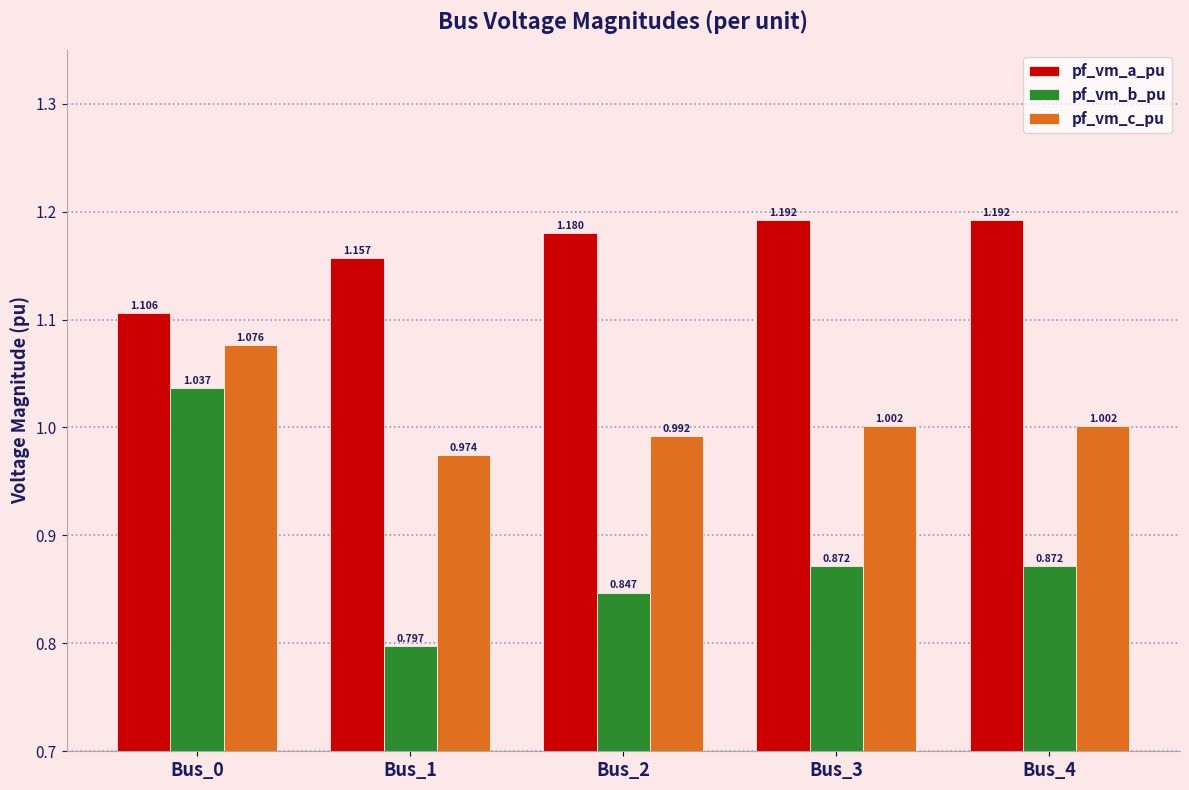

Between Bus_1 and Bus_2, which series saw the biggest shift?

pf_vm_b_pu